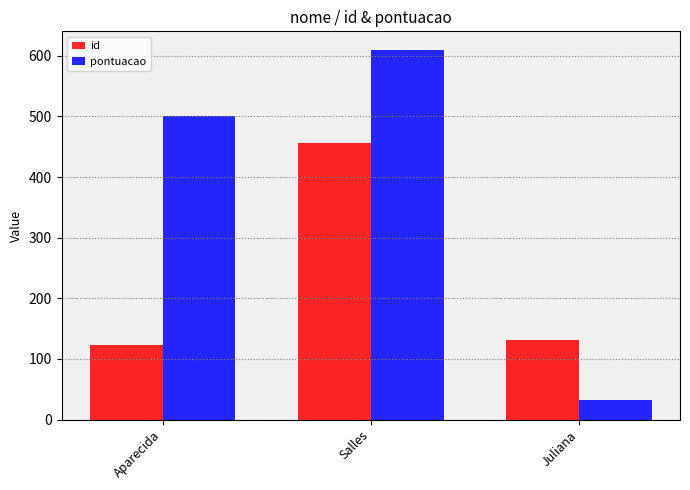

What is the difference between the highest and lowest values at Salles?

154